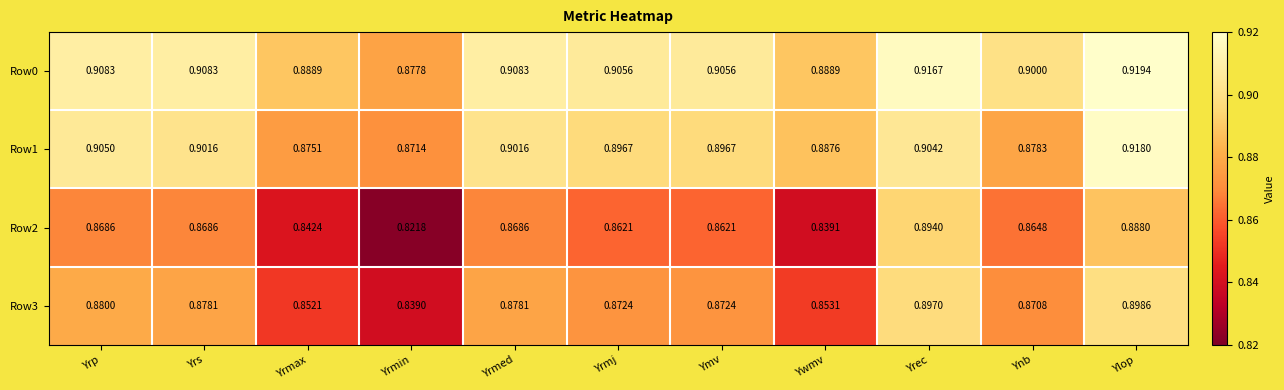

Which category has the highest value in the Row1 series?

Ylop